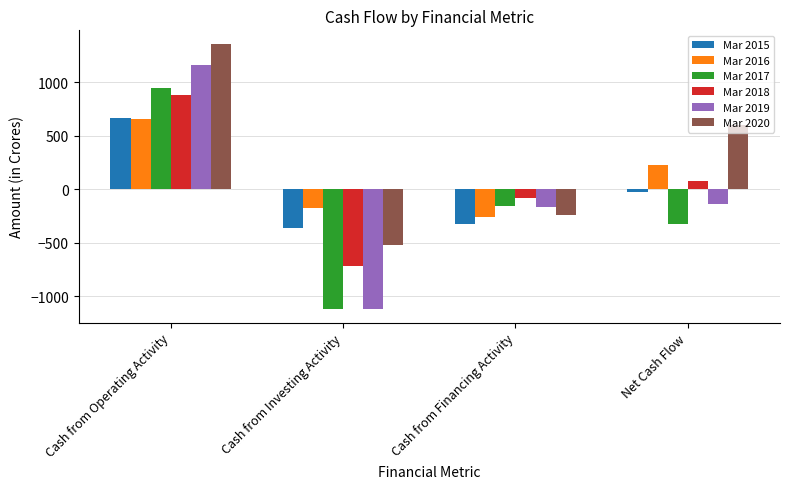

Reading left to right, transcribe all the data shown in this chart.

Mar 2015: 664	-364	-327	-27
Mar 2016: 653	-175	-256	223
Mar 2017: 946	-1114	-160	-328
Mar 2018: 879	-717	-84	78
Mar 2019: 1157	-1121	-169	-133
Mar 2020: 1361	-521	-243	597